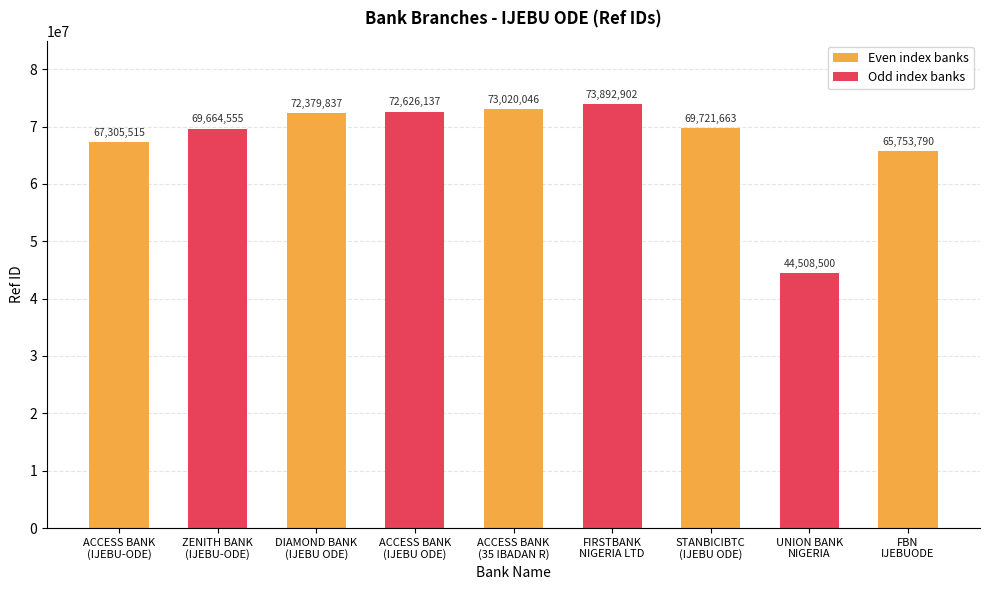

Read the value at FIRSTBANK
NIGERIA LTD, to the nearest 50.

73892900